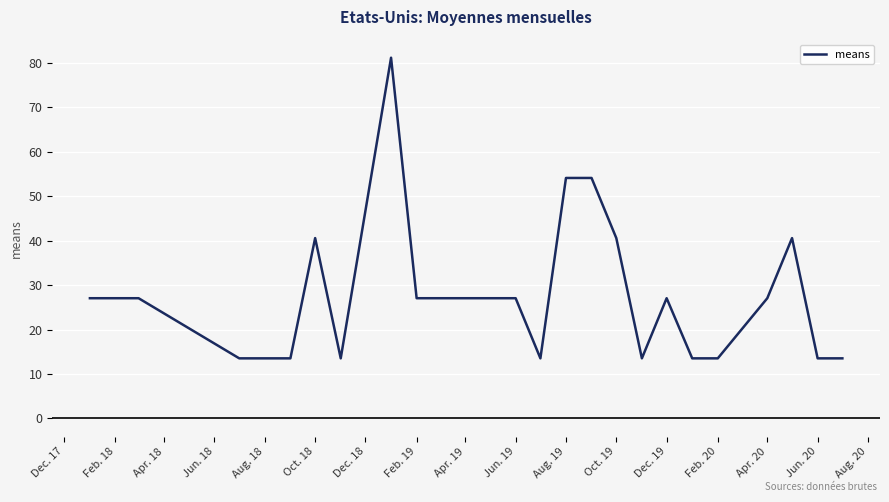

What is the maximum value shown in the chart?

81.2